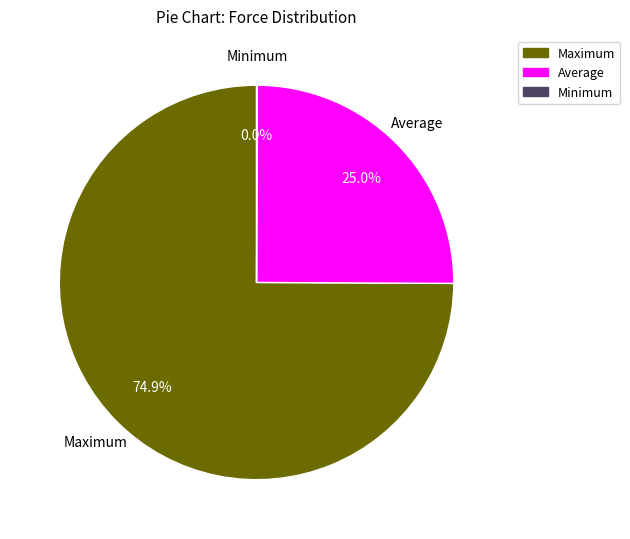

Which category has the biggest portion of the pie?

Maximum